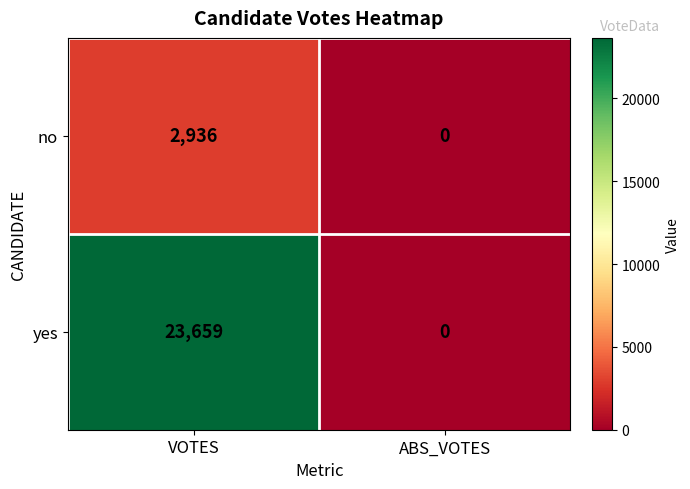

Rank the series by their average value, from lowest to highest.

no, yes